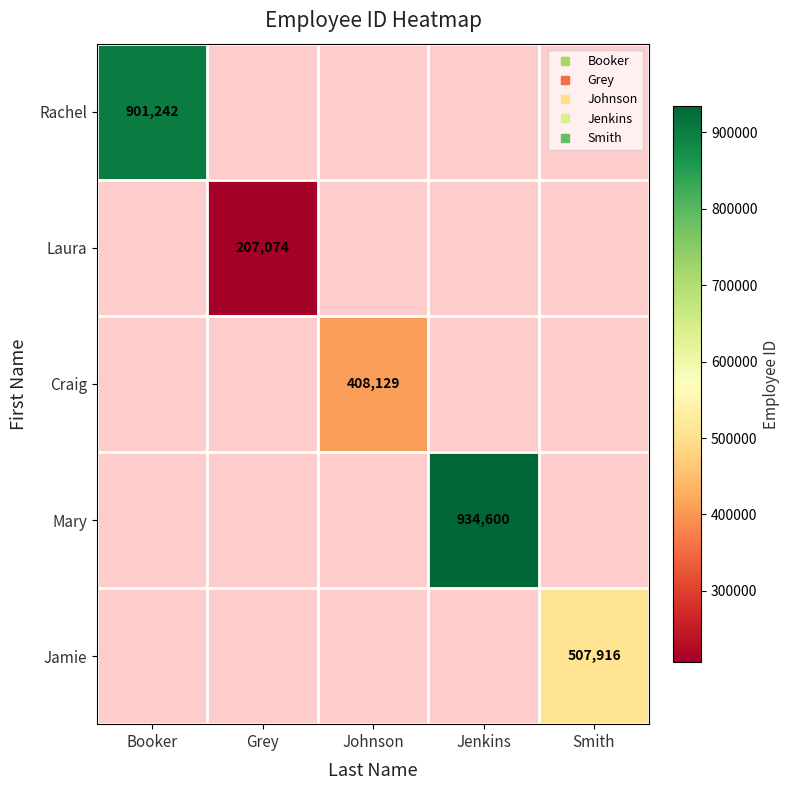

Which label corresponds to the largest value in the chart?

Jenkins